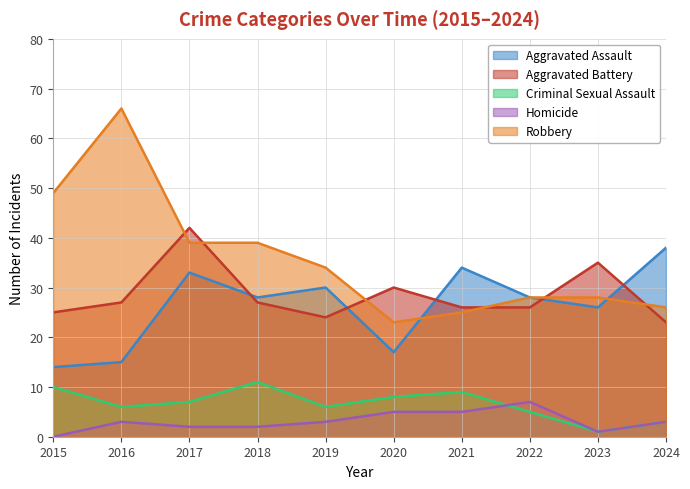

Reading left to right, list all the values displayed in this chart.

Aggravated Assault: 14	15	33	28	30	17	34	28	26	38
Aggravated Battery: 25	27	42	27	24	30	26	26	35	23
Criminal Sexual Assault: 10	6	7	11	6	8	9	5	1	3
Homicide: 0	3	2	2	3	5	5	7	1	3
Robbery: 49	66	39	39	34	23	25	28	28	26